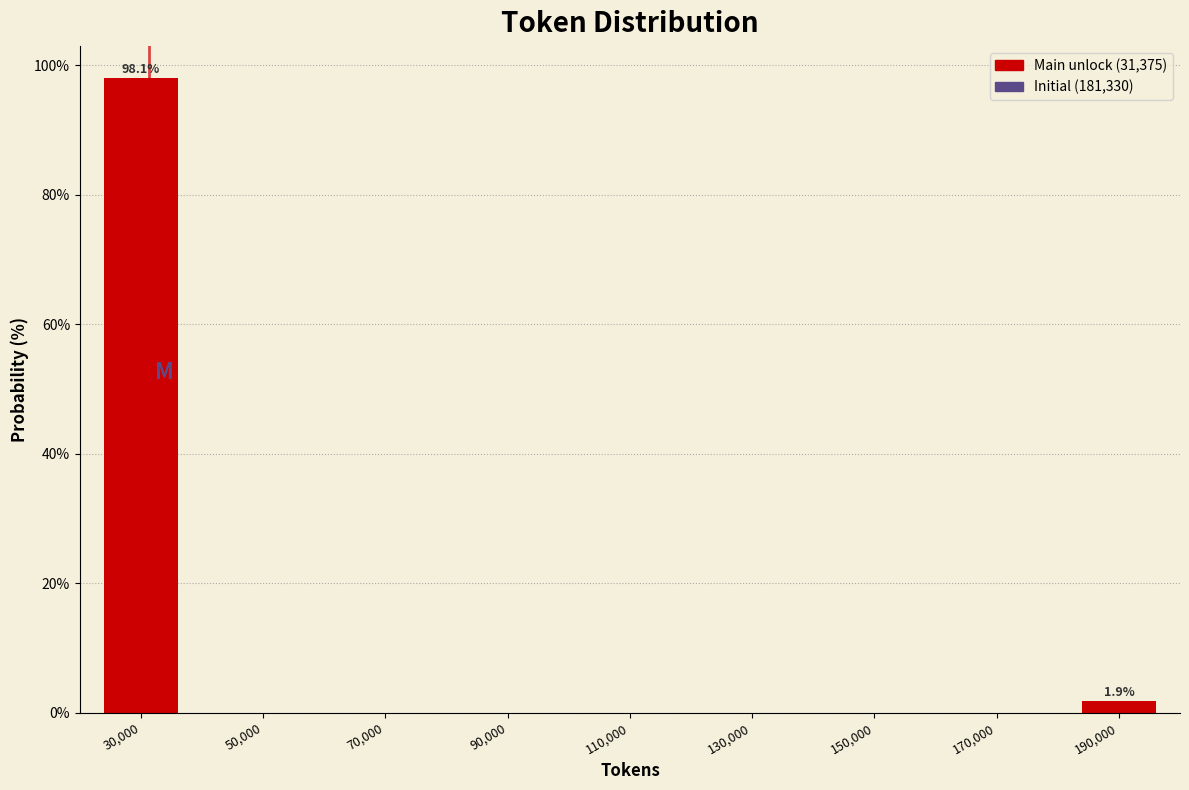

Which range on the x-axis has the tallest bar?

20000 to 40000